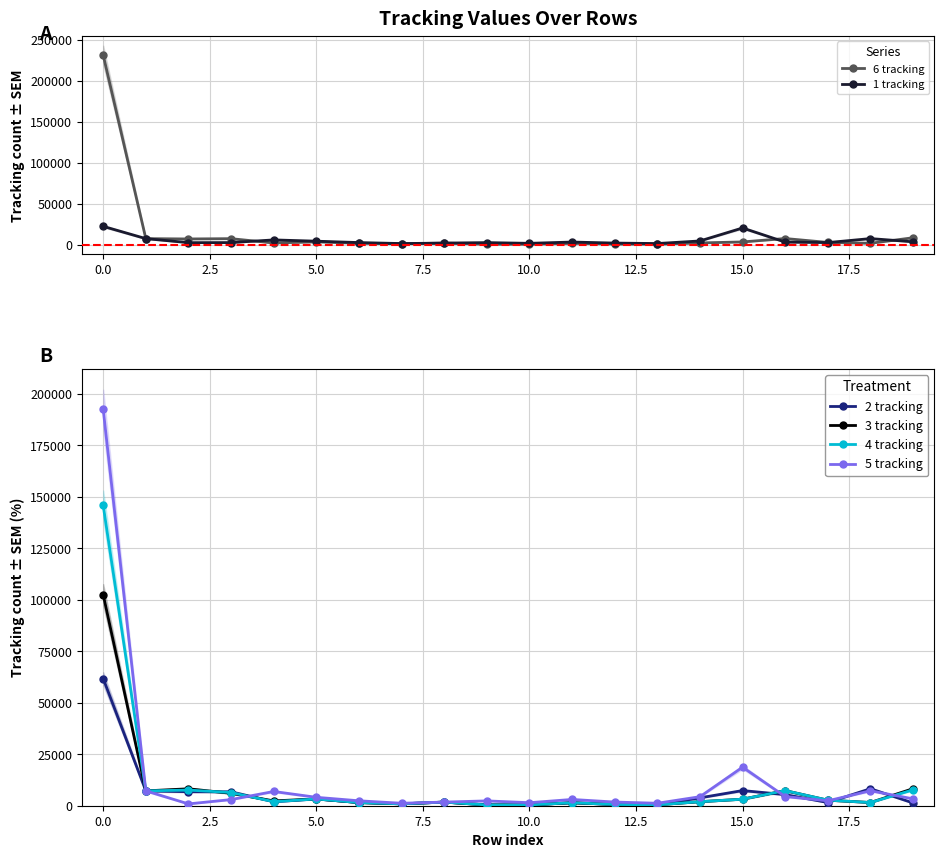

Is this an area chart (filled region under the line)?

No